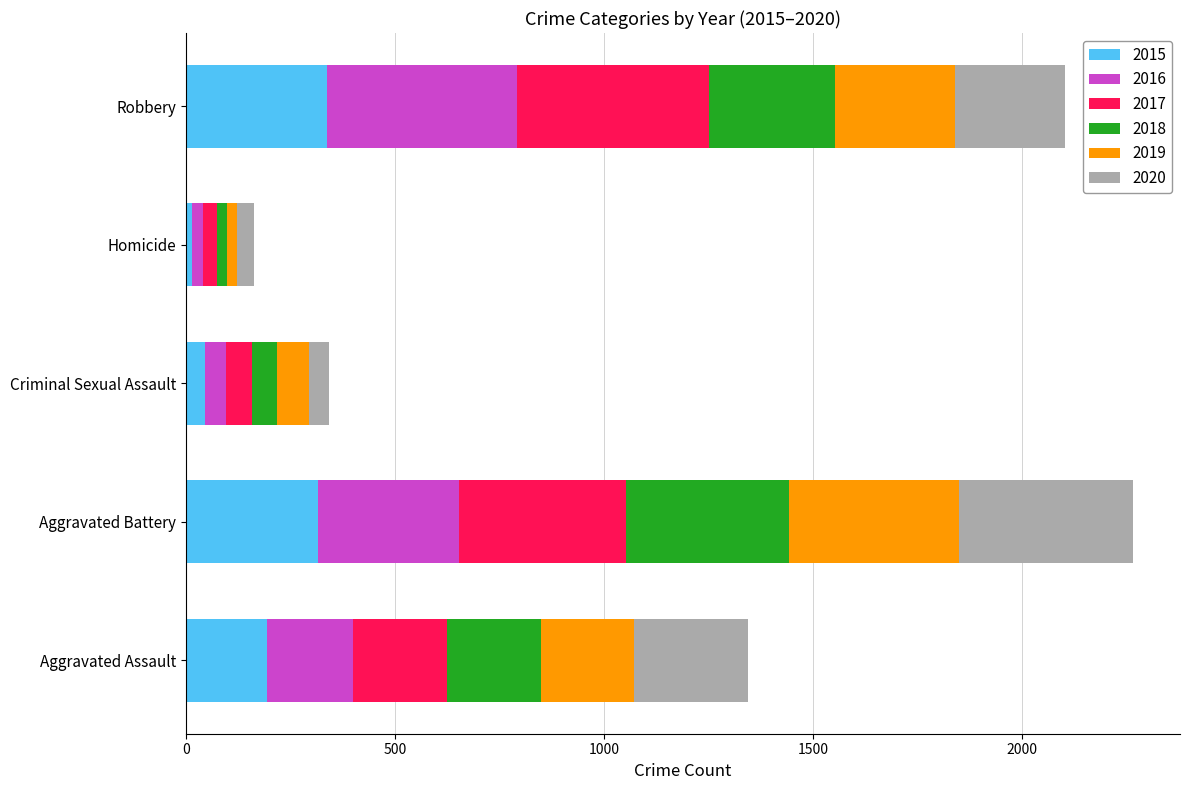

The 2015 series shows 316 at Aggravated Battery. True or false?

True